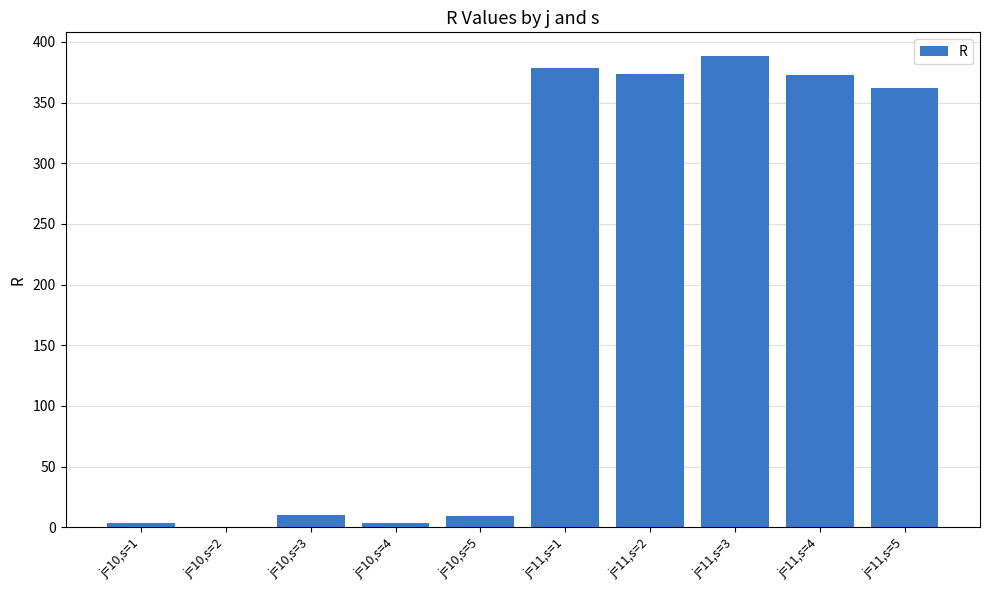

Which category has the highest value across all series?

j=11,s=3